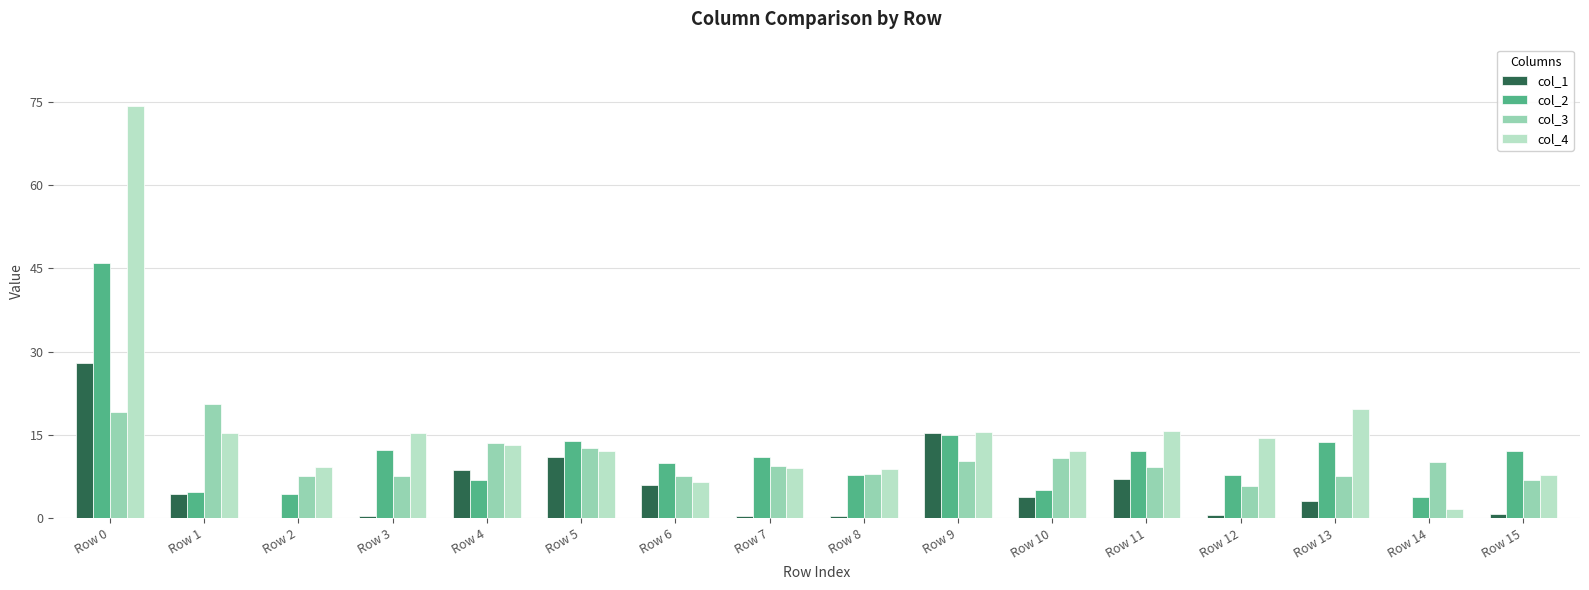

What is the total value across all series at Row 13?

44.2